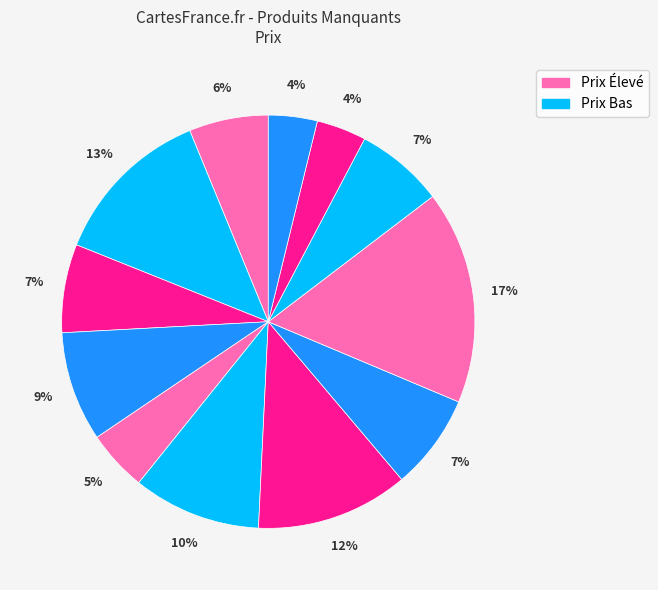

Is there a majority slice in this chart?

No